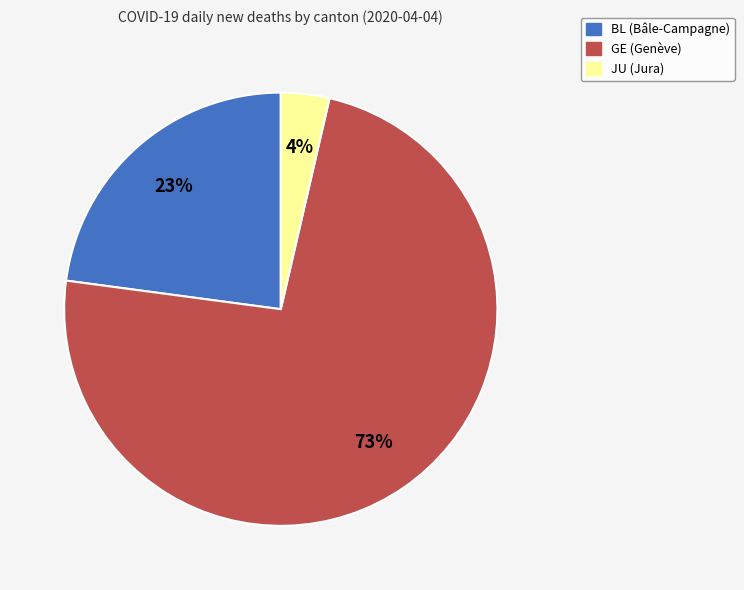

What percentage is the JU slice, to the nearest percent?

4%